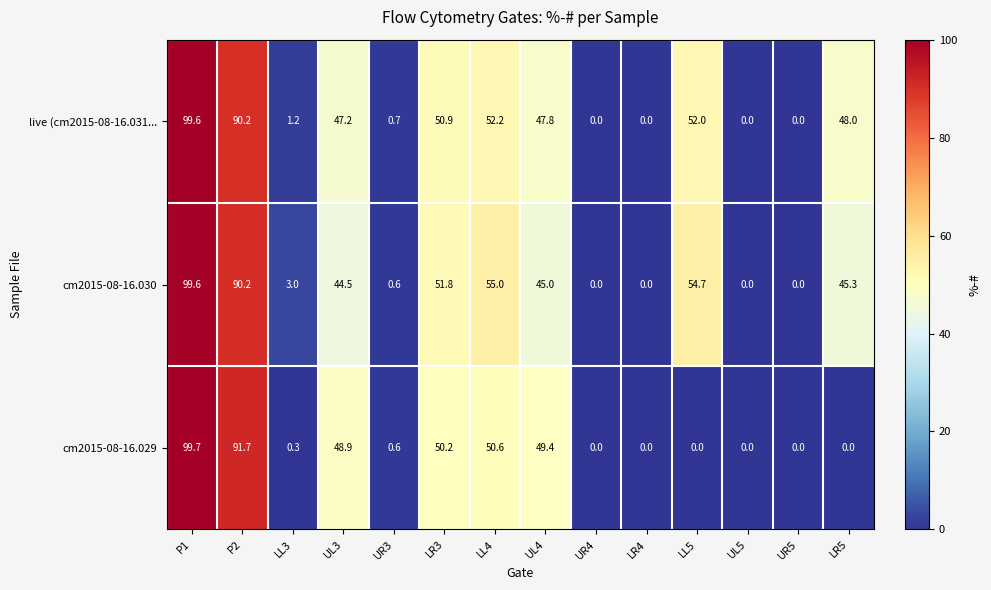

What is the sum of all cm2015-08-16.030 values?

489.7